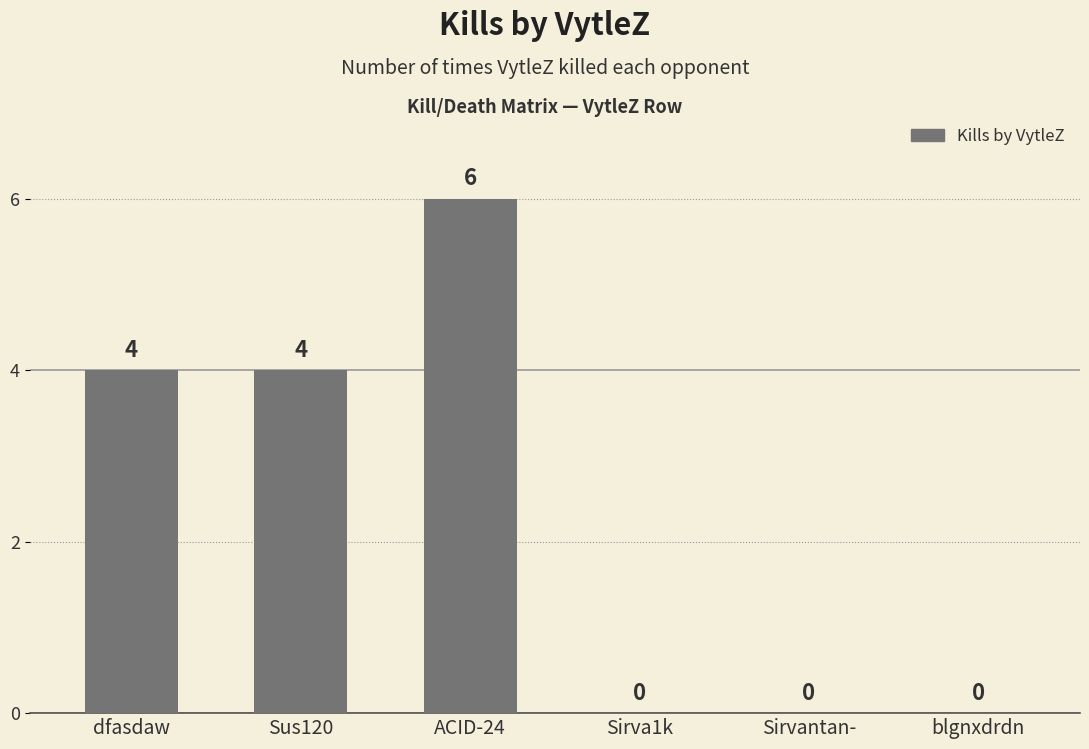

The chart shows a value of 6 at ACID-24. True or false?

True